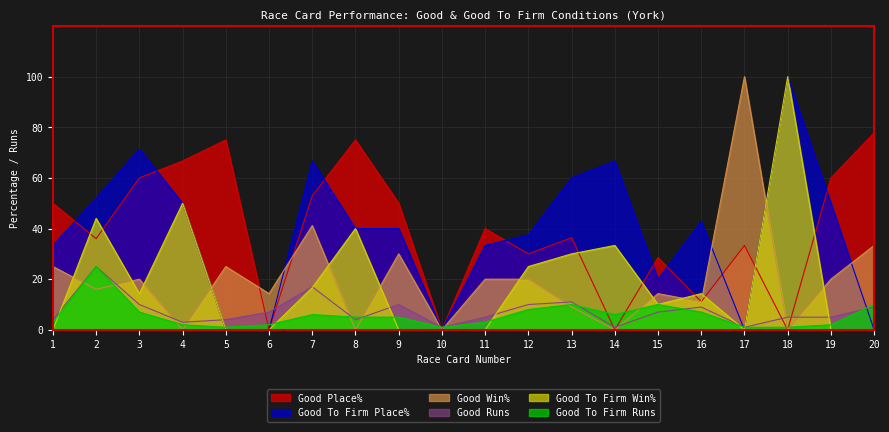

What is the spread (max minus min) of values at 6?

14.3